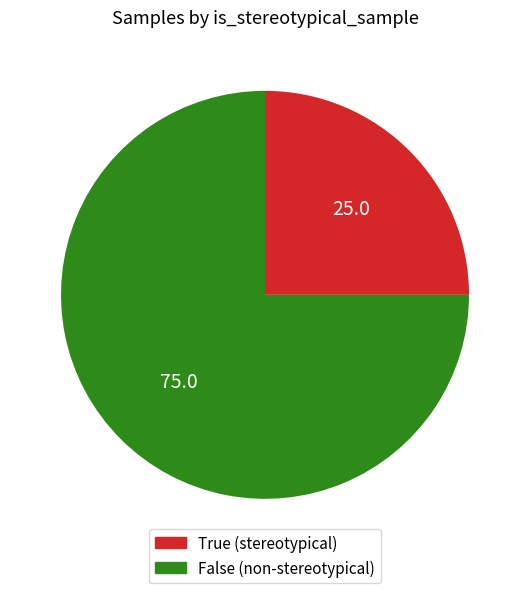

Count the number of slices in the pie.

2